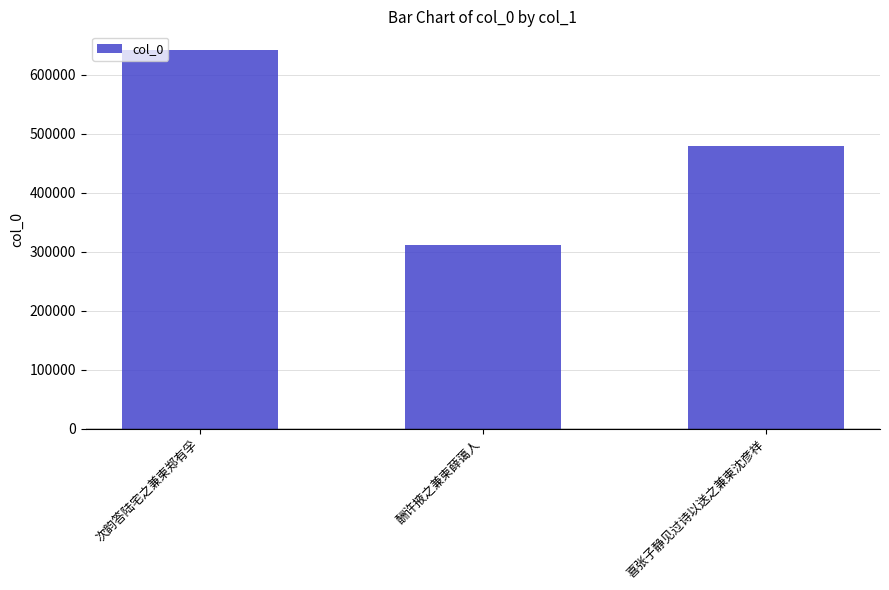

Approximately how many times larger is the value at 次韵答陆宅之兼柬郑有孚 compared to 酬许掖之兼柬薛蔼人?

2.1